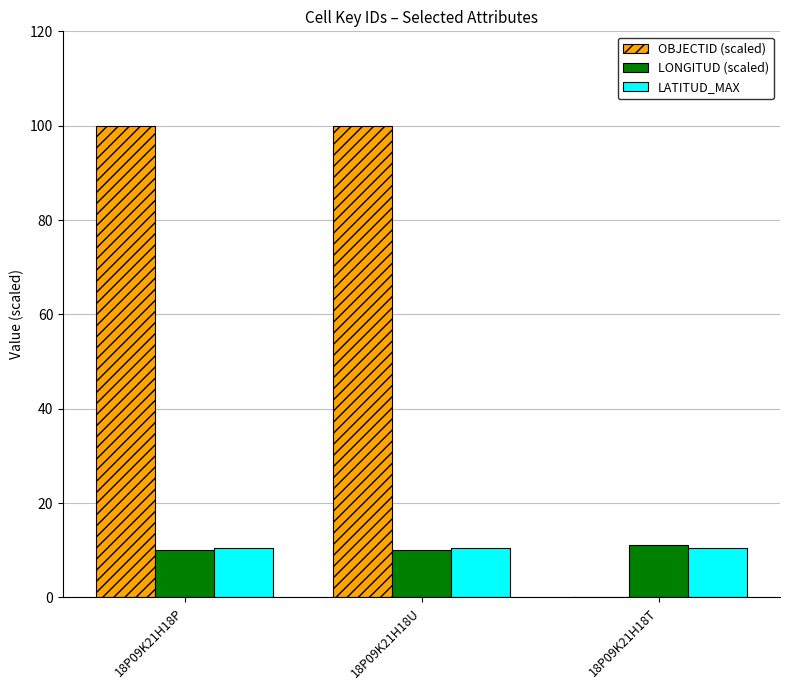

What is the approximate value of LATITUD_MAX at 18P09K21H18T?

10.6